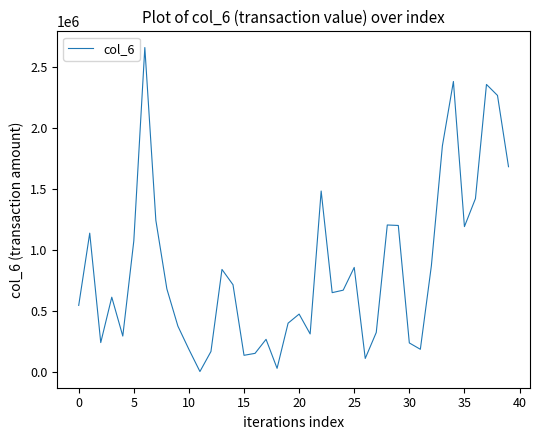

What is the difference between the maximum and minimum values?

2663080